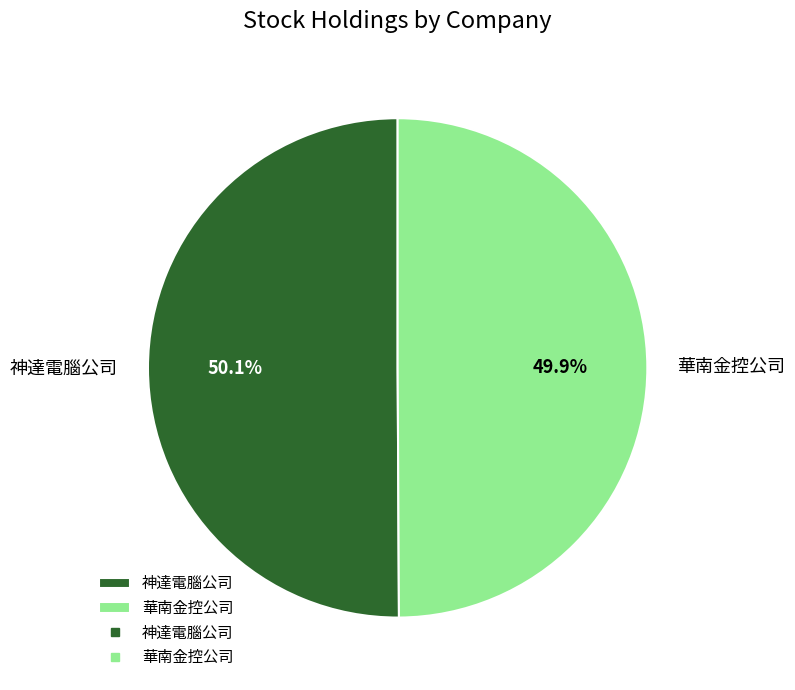

To the nearest percent, what portion does 華南金控公司 represent?

50%